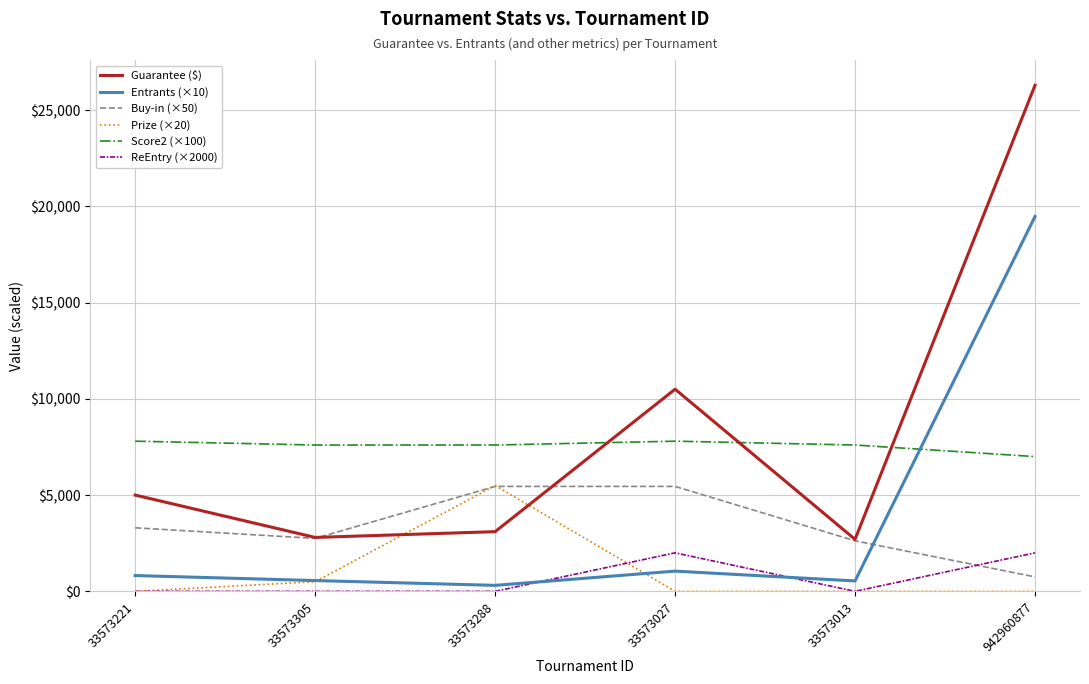

Which series has the largest range (max minus min)?

Guarantee ($)